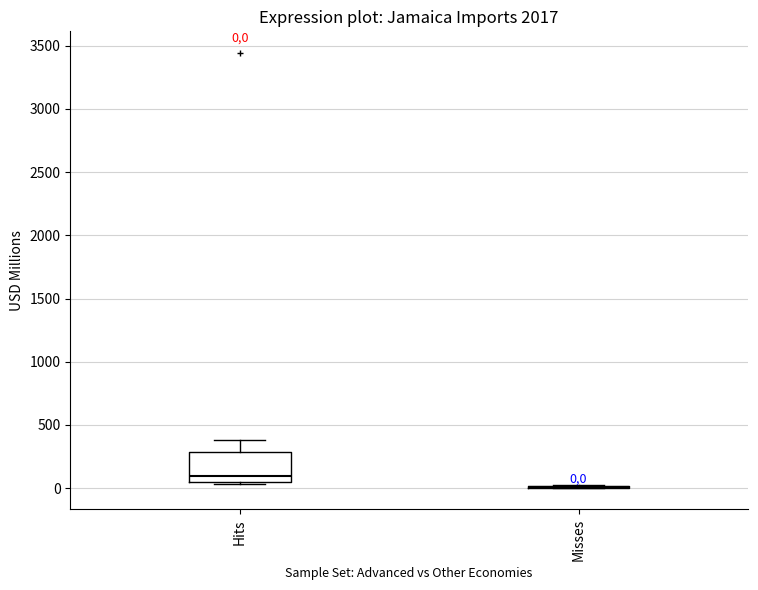

Which box is the tallest, from its lower edge to its upper edge?

Hits